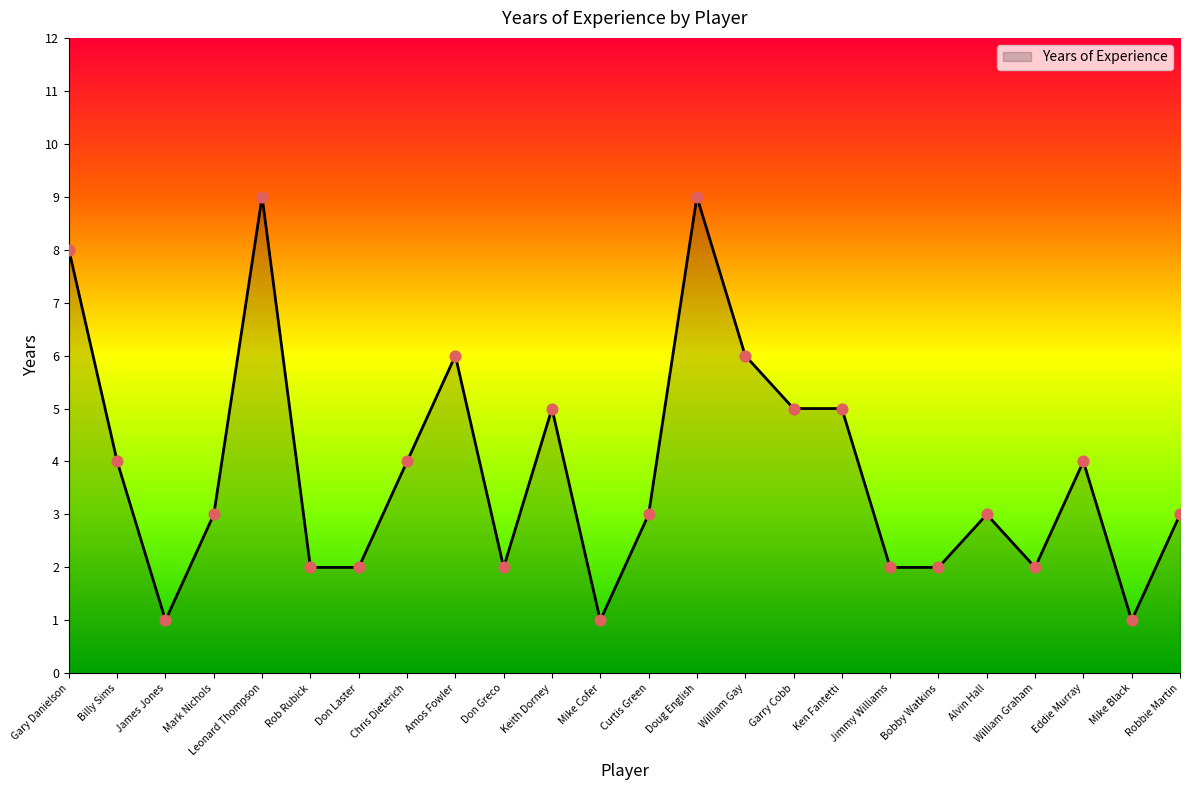

Which has a higher value, Robbie Martin or James Jones?

Robbie Martin